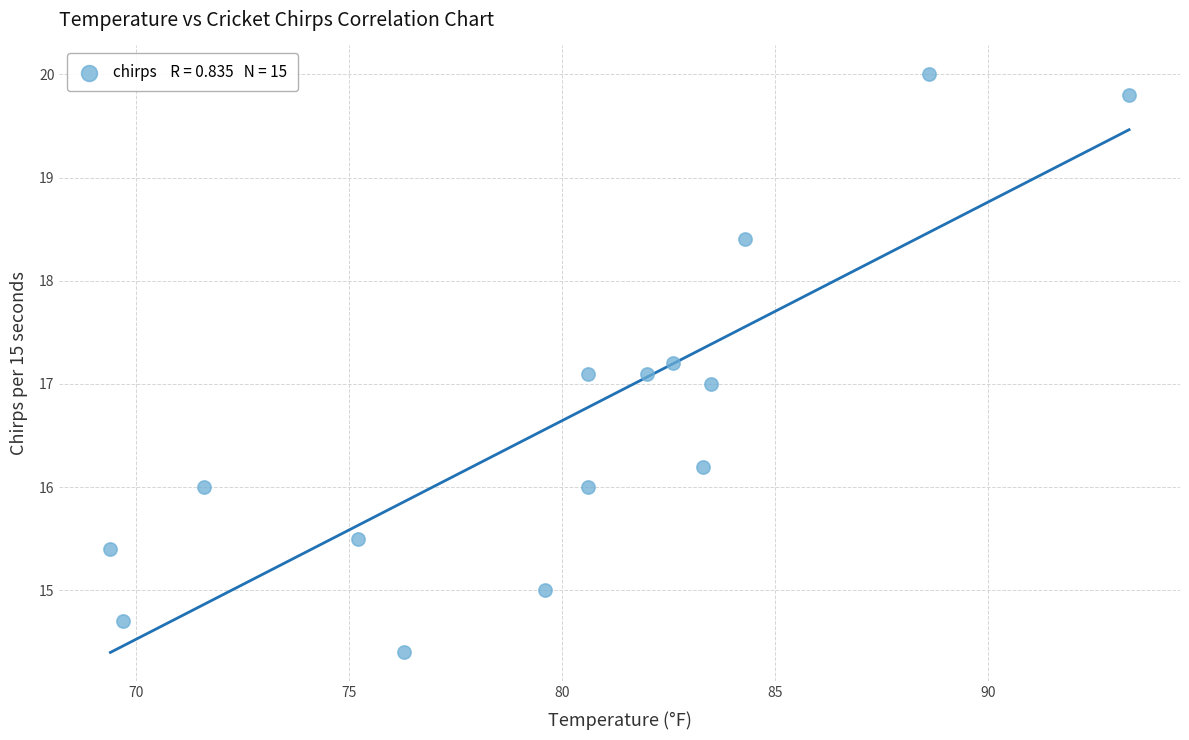

What is the range of X values (max minus min)?

23.9